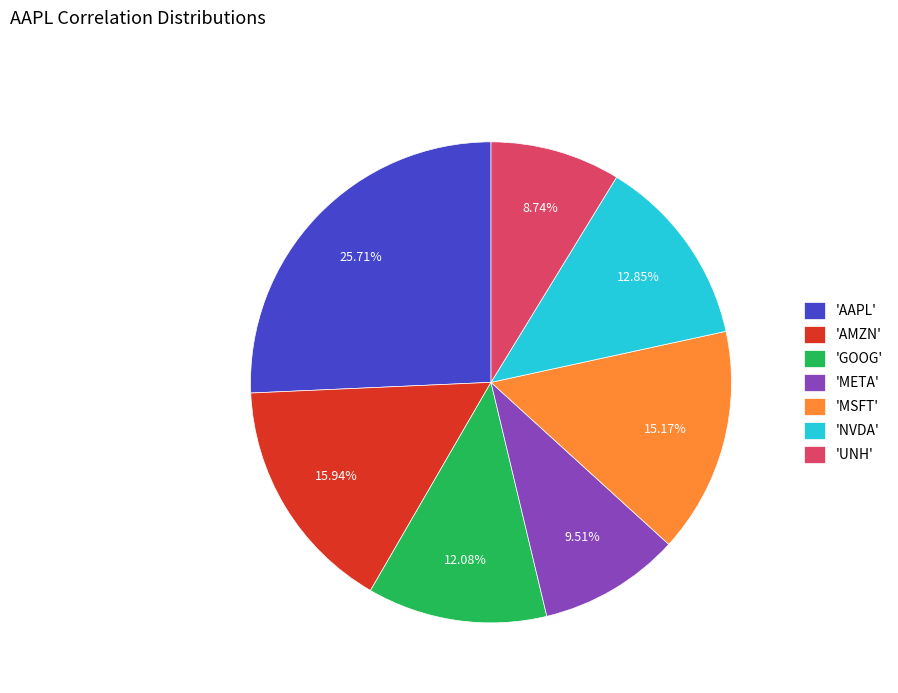

Combined, do 'AMZN' and 'META' account for over 50%?

No